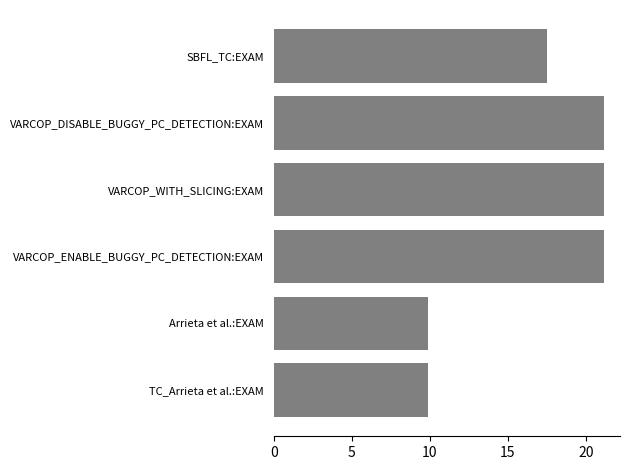

Is it true that the value at VARCOP_ENABLE_BUGGY_PC_DETECTION:EXAM is 21.1?

True